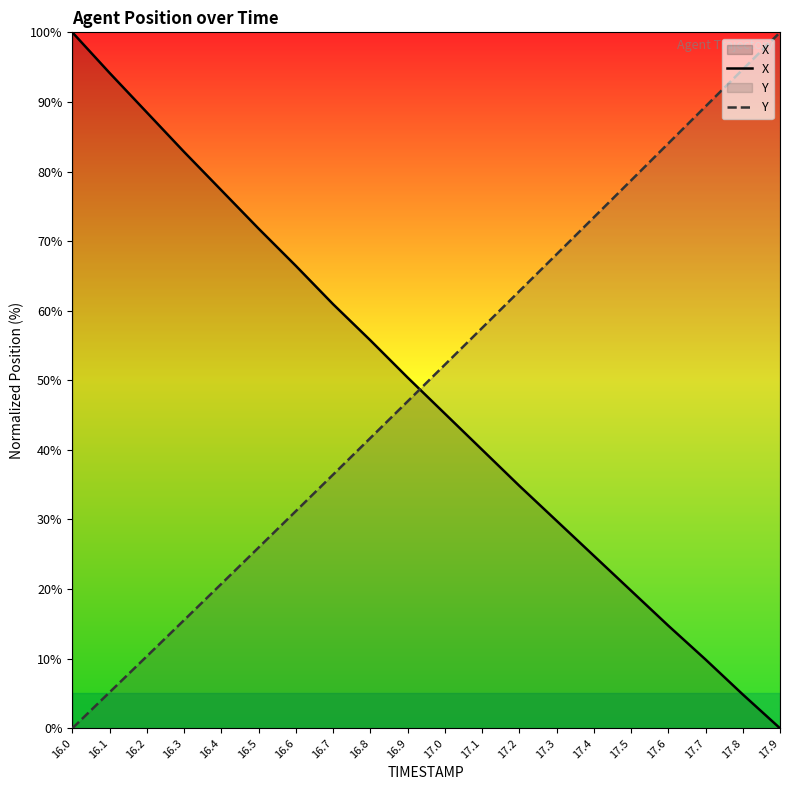

How many times do Y and X cross each other?

1